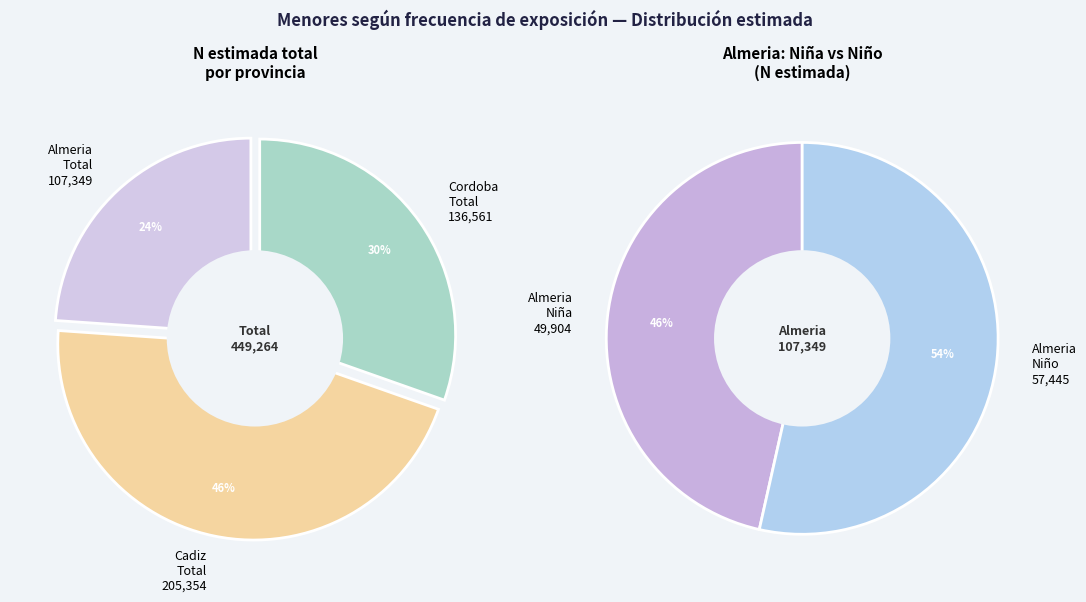

Does Cordoba
Niño account for over 50% of the chart?

No